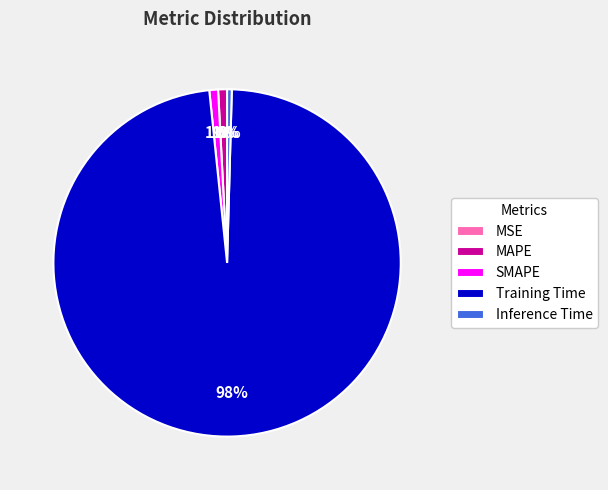

What is the largest slice in the pie chart?

Training Time